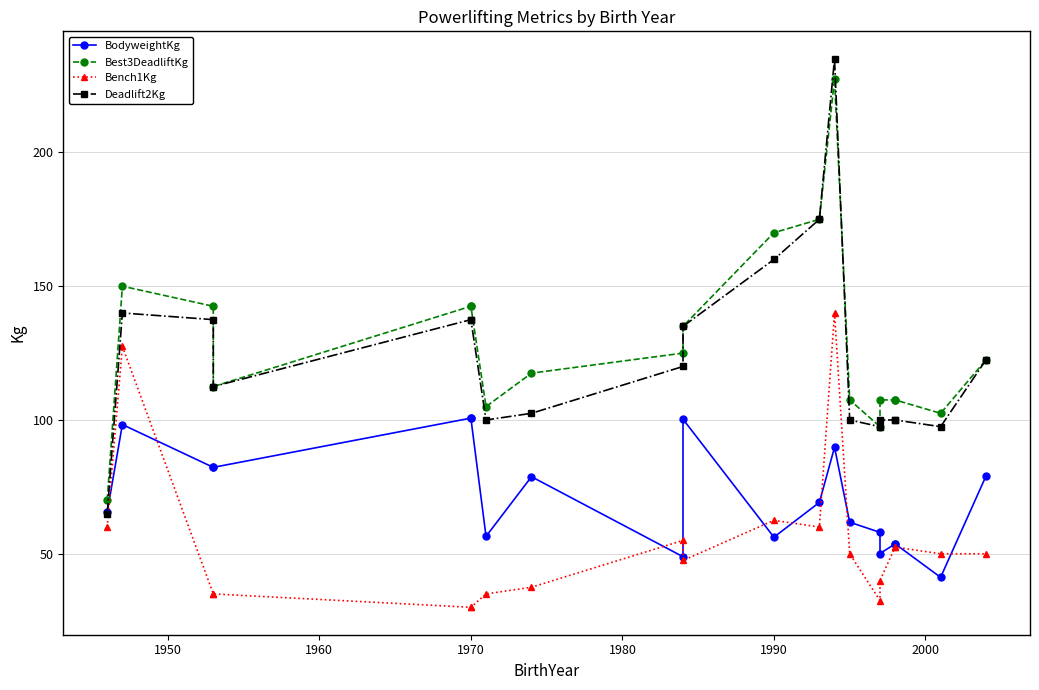

Does the chart have visible grid lines?

Yes